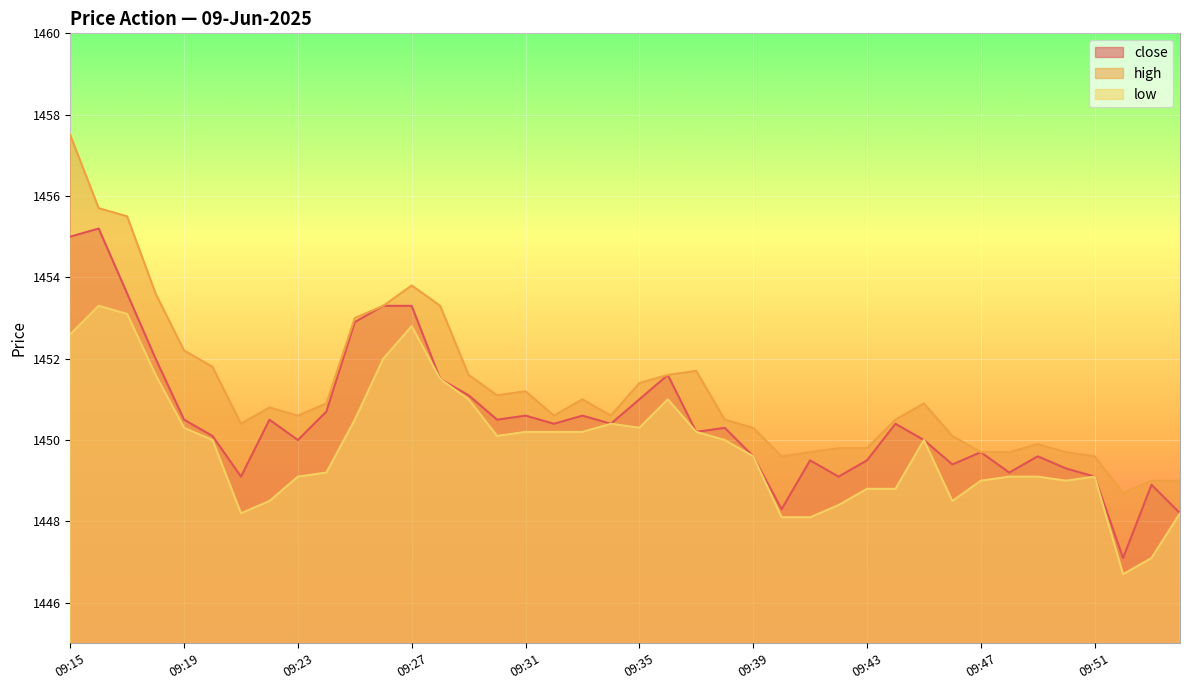

What are all the series names shown in the legend?

close, high, low